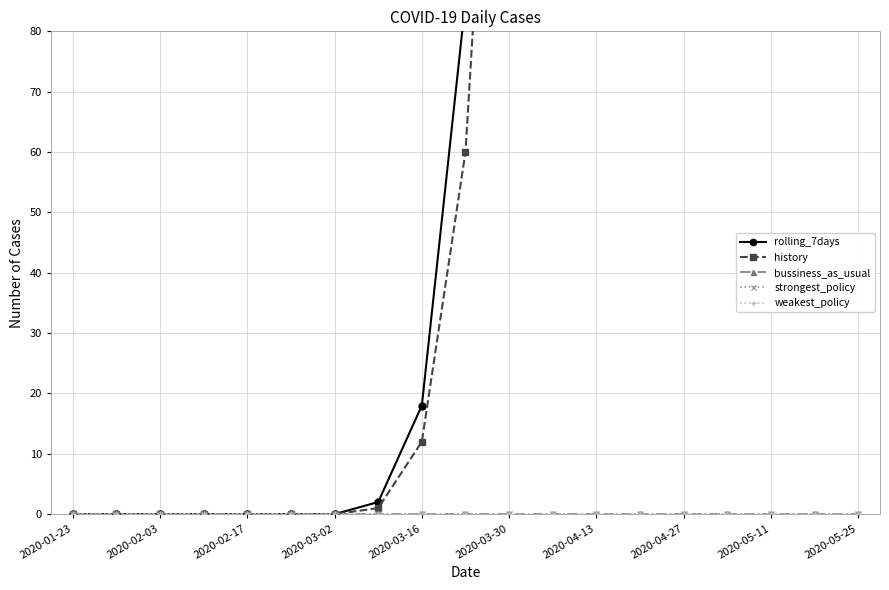

Which series has the largest range (max minus min)?

rolling_7days